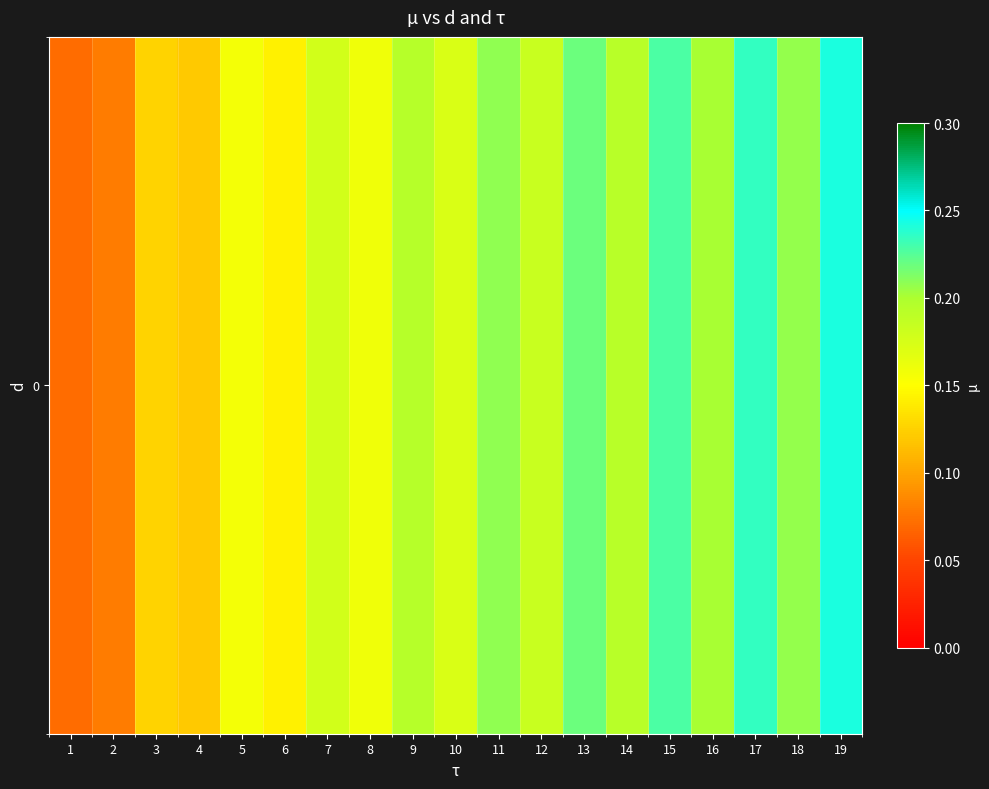

What is the difference between the second highest and minimum values?

0.2